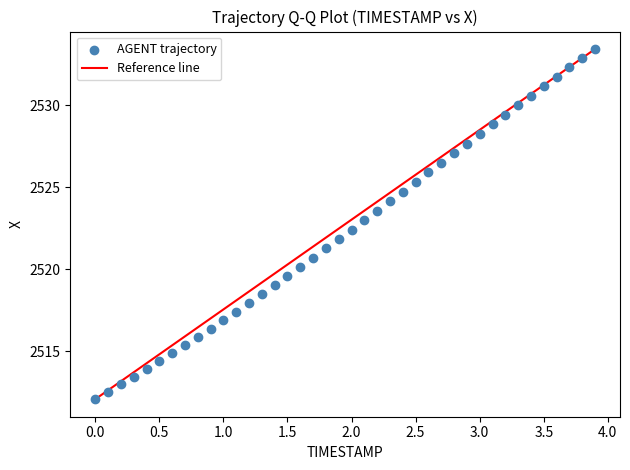

What is the range of Y values (max minus min)?

21.3